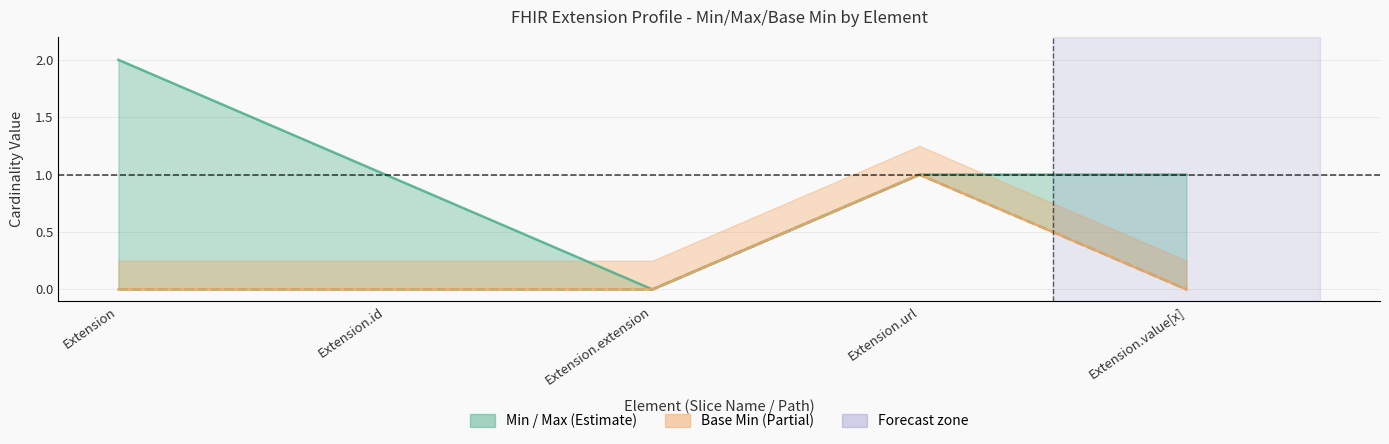

Reading left to right, transcribe all the data shown in this chart.

Max: Extension=2	Extension.id=1	Extension.extension=0	Extension.url=1	Extension.value[x]=1
Min: Extension=0	Extension.id=0	Extension.extension=0	Extension.url=1	Extension.value[x]=0
Base Min: Extension=0	Extension.id=0	Extension.extension=0	Extension.url=1	Extension.value[x]=0